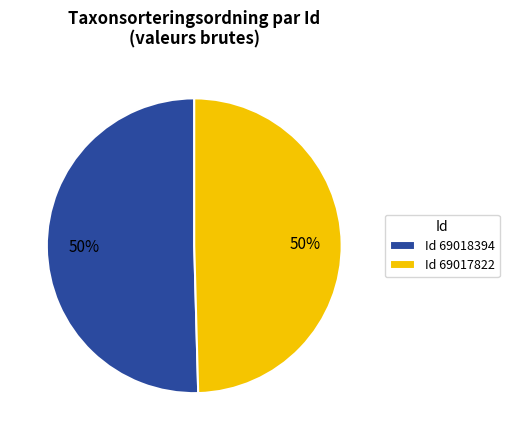

How many slices are in this pie chart?

2